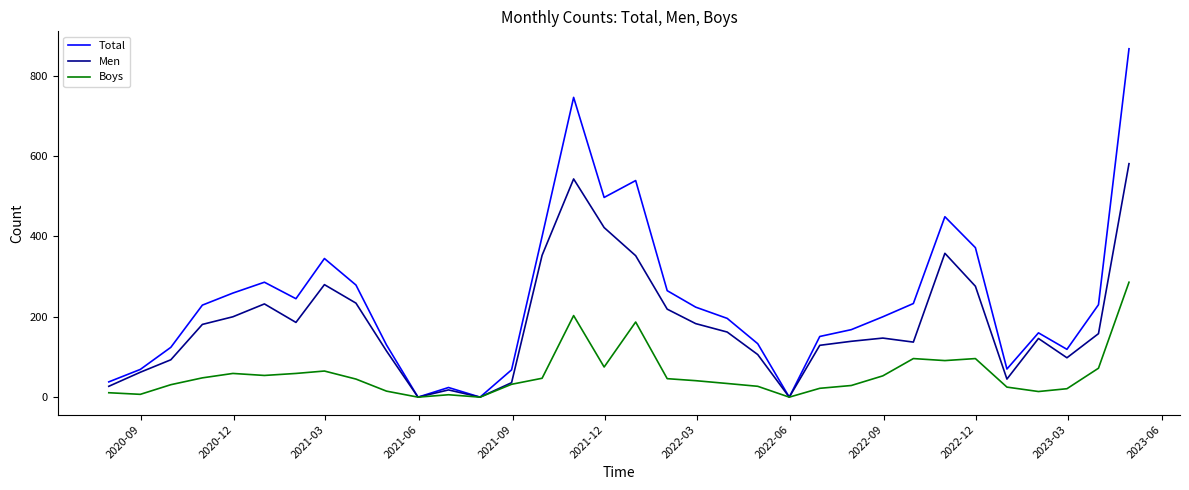

What is the average value of the Total series?

239